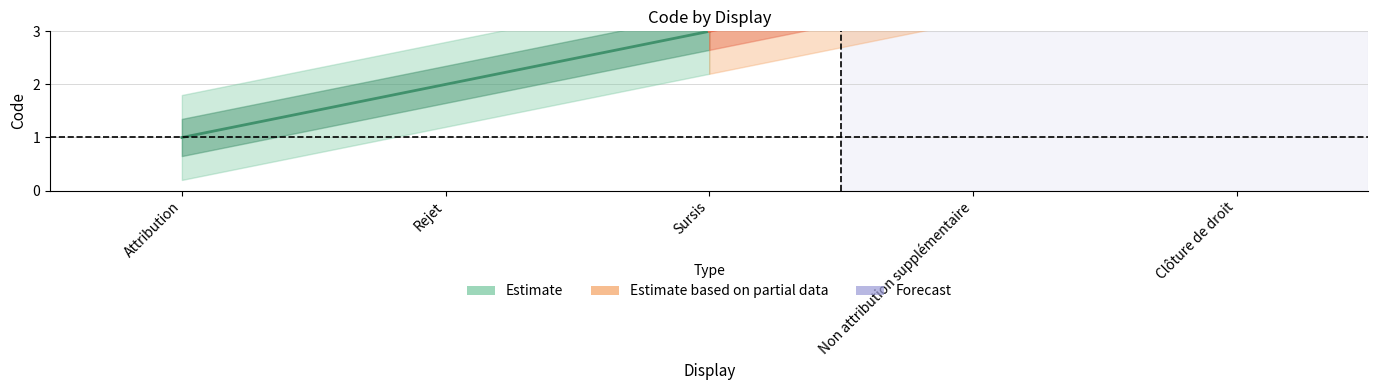

Reading left to right, what are all the values shown in this chart?

Attribution=1	Rejet=2	Sursis=3	Non attribution supplémentaire=4	Clôture de droit=5